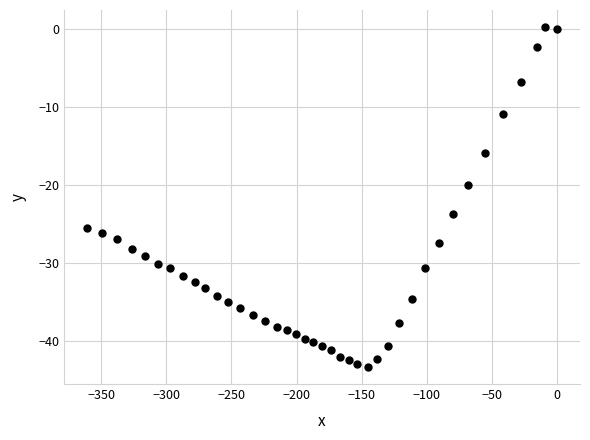

What is the range of Y values (max minus min)?

43.7